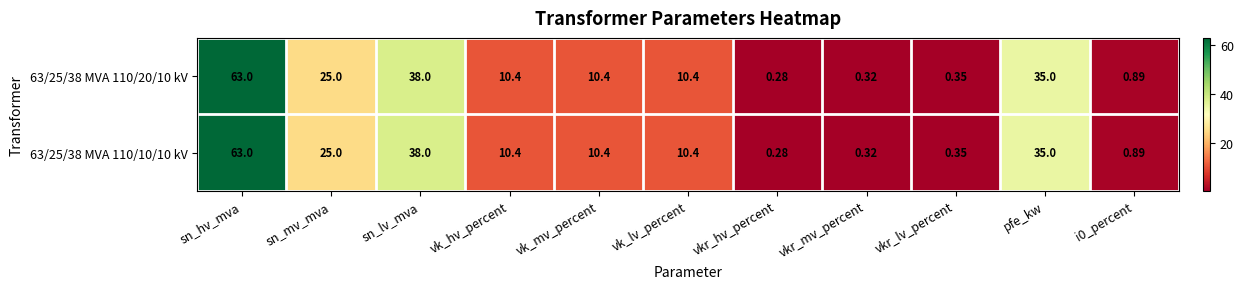

Which label corresponds to the largest value in the chart?

sn_hv_mva